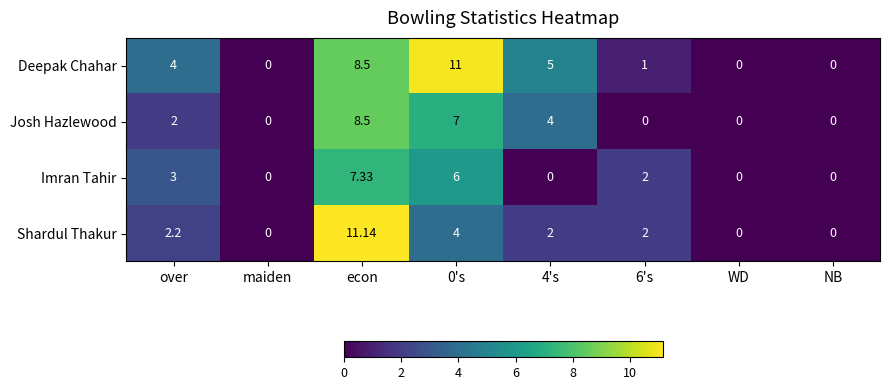

At which label does Shardul Thakur first exceed 2?

over